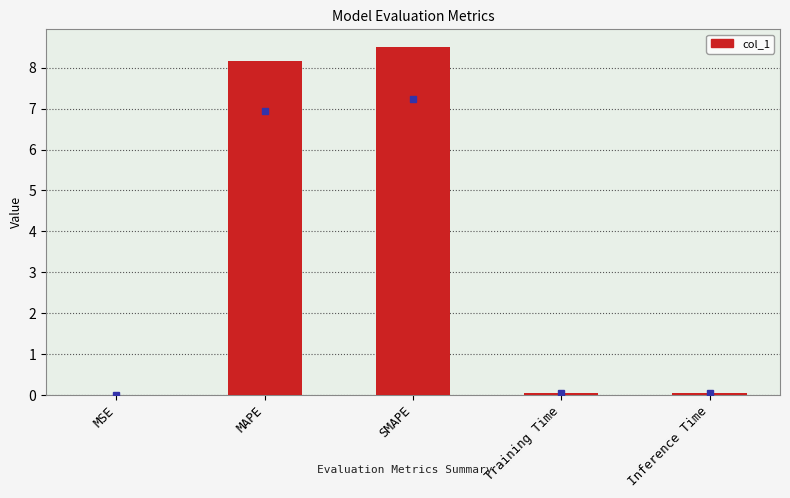

The chart shows a value of 8.2 at MAPE. True or false?

True